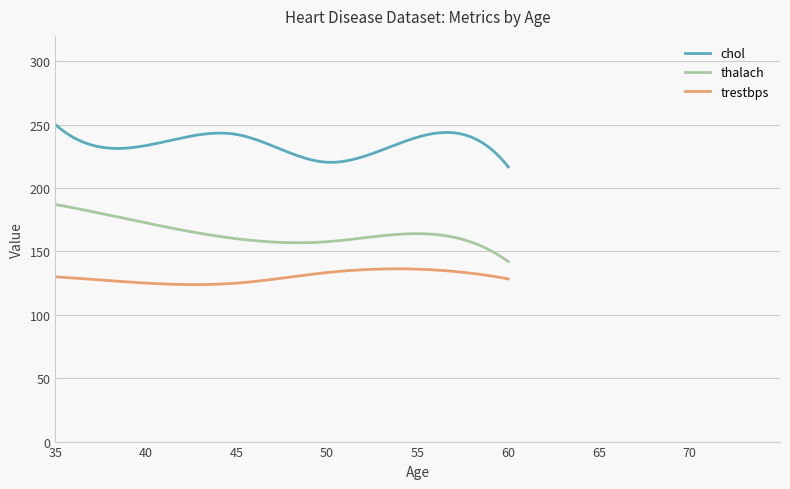

True or false: thalach and chol intersect in this chart.

False